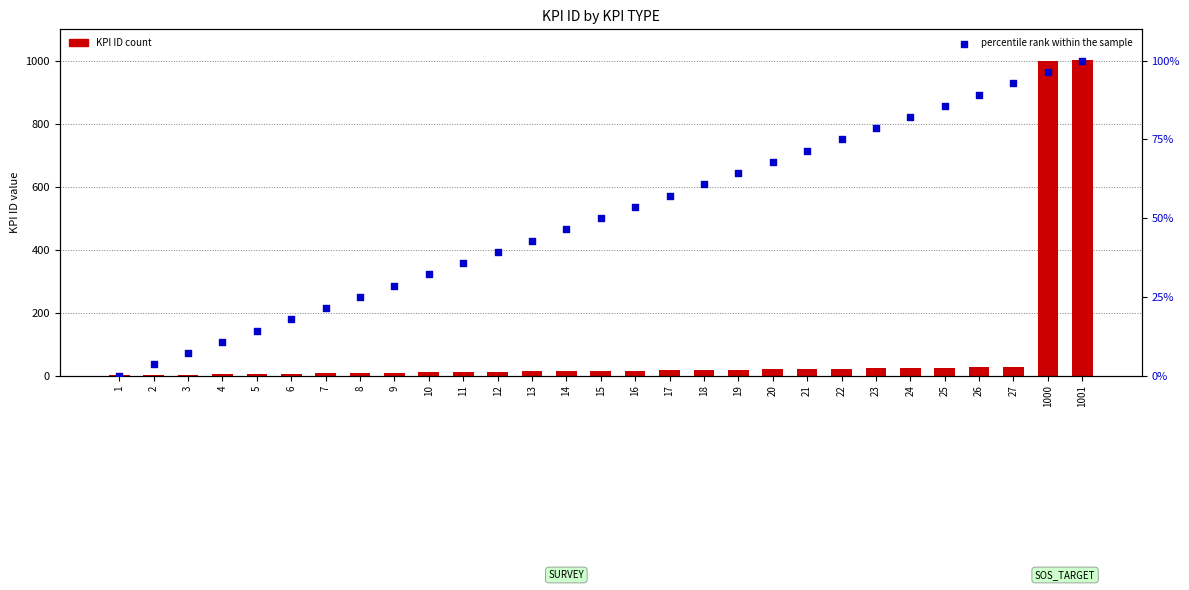

Which has a higher value, 1000 or 4?

1000